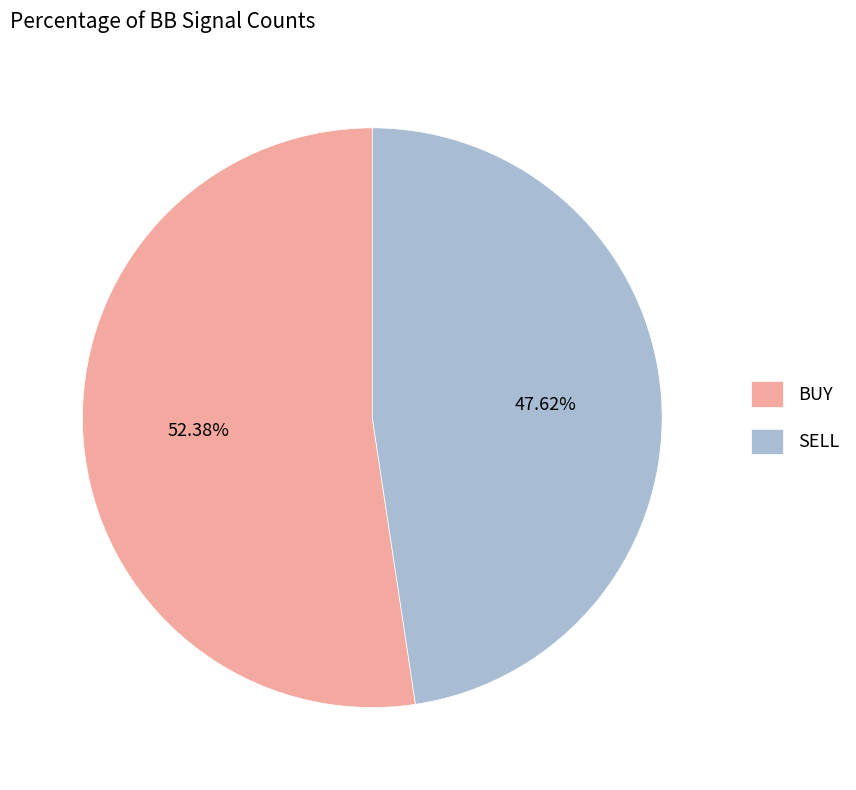

What percentage is the BUY slice, to the nearest percent?

52%